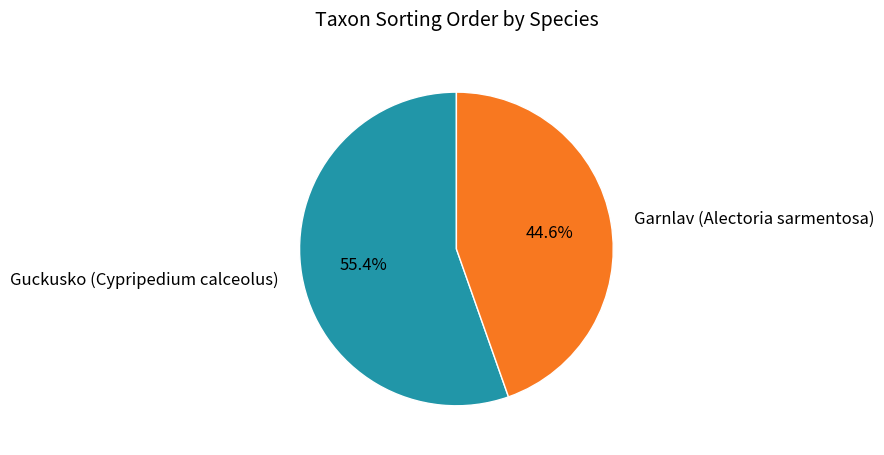

Which has a higher value, Guckusko (Cypripedium calceolus) or Garnlav (Alectoria sarmentosa)?

Guckusko (Cypripedium calceolus)